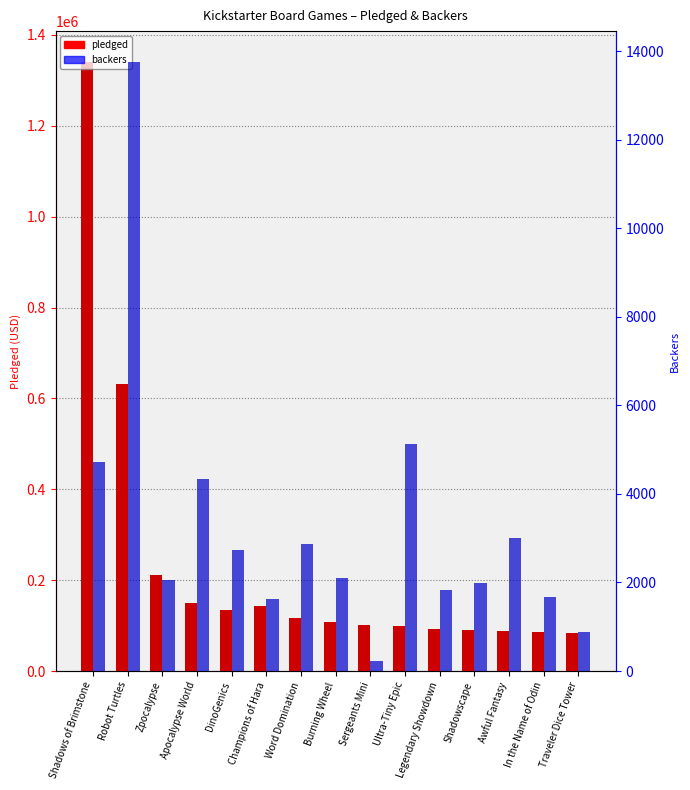

Rank the series at Apocalypse World from highest to lowest value.

pledged, backers